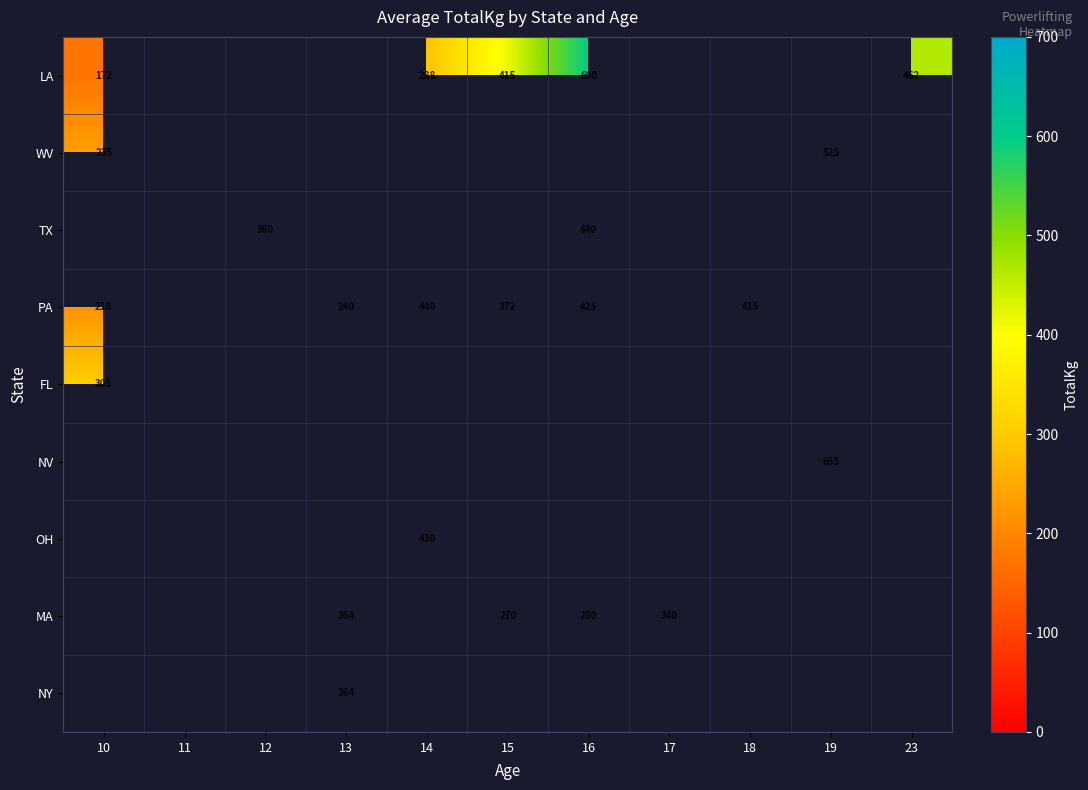

Is the value of PA at 14 greater than the value of WV at 10?

Yes